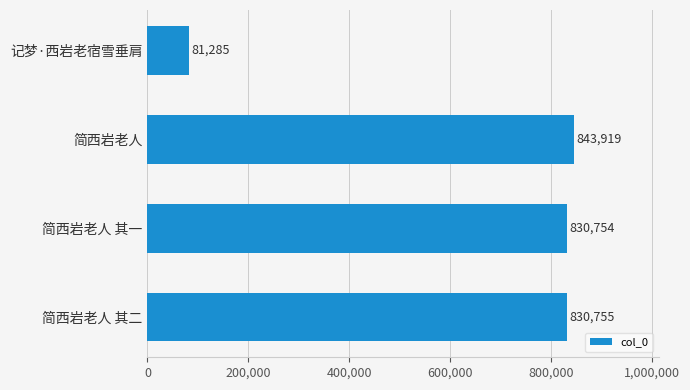

Does the chart contain stacked bars?

No